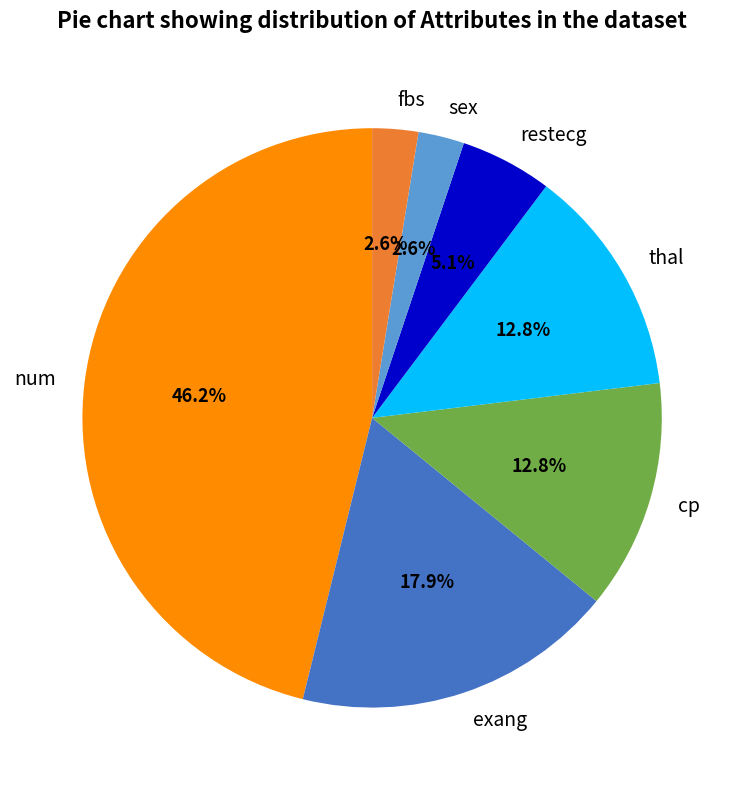

What portion of the pie excludes num?

53.8%